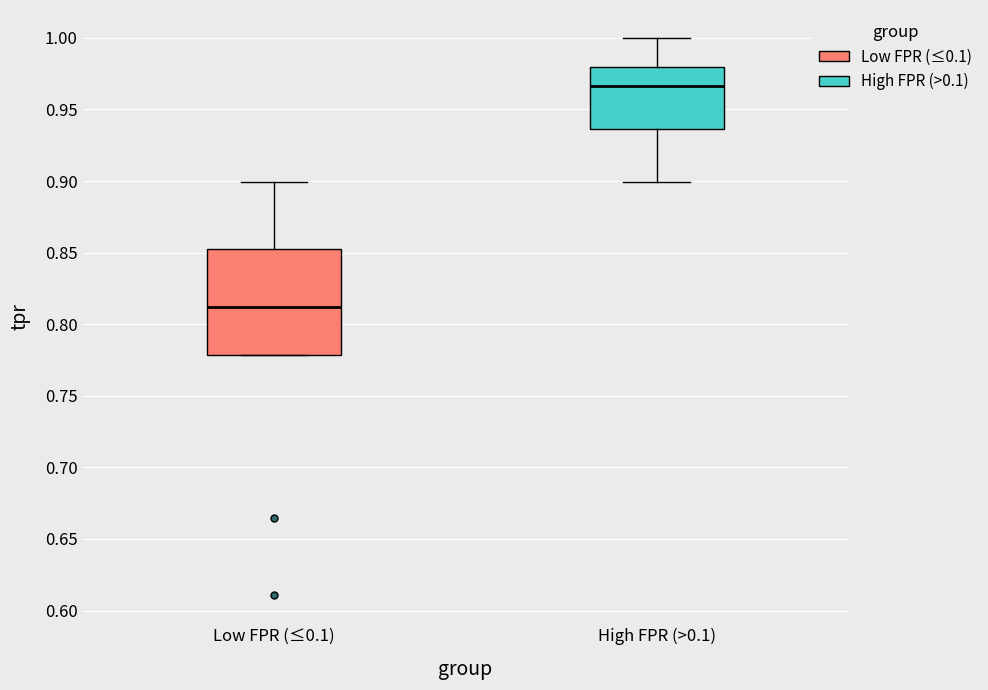

Where is the upper edge of the box for Low FPR (≤0.1) on the y-axis? The values are not printed on the chart, so give them approximately, as read against the axis.

0.850